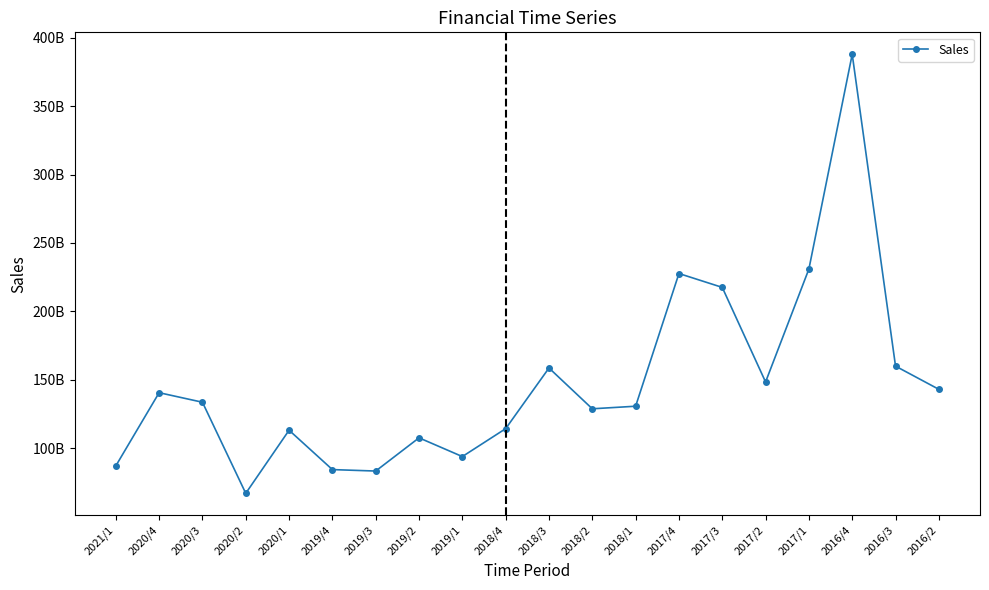

Reading right to left, list all the values displayed in this chart.

2016/2=142978596216	2016/3=159922078110	2016/4=387898207896	2017/1=230899077692	2017/2=148348091266	2017/3=217490261912	2017/4=227629467480	2018/1=130619333479	2018/2=128741663084	2018/3=158566888933	2018/4=114215912784	2019/1=93820689533	2019/2=107513603590	2019/3=83234376875	2019/4=84293069248	2020/1=113075426043	2020/2=66940505817	2020/3=133532655883	2020/4=140512398355	2021/1=86984118891